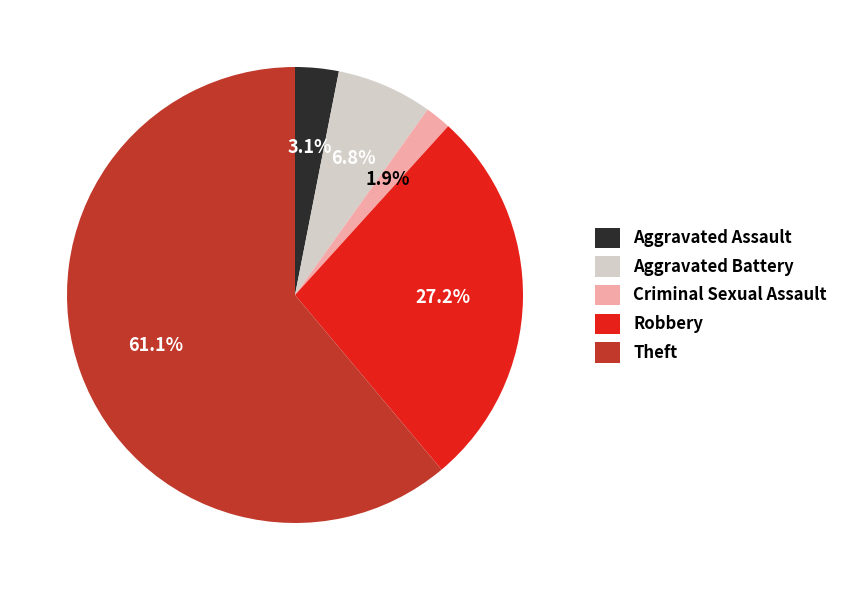

Do Theft and Robbery together represent more than half of the pie?

Yes